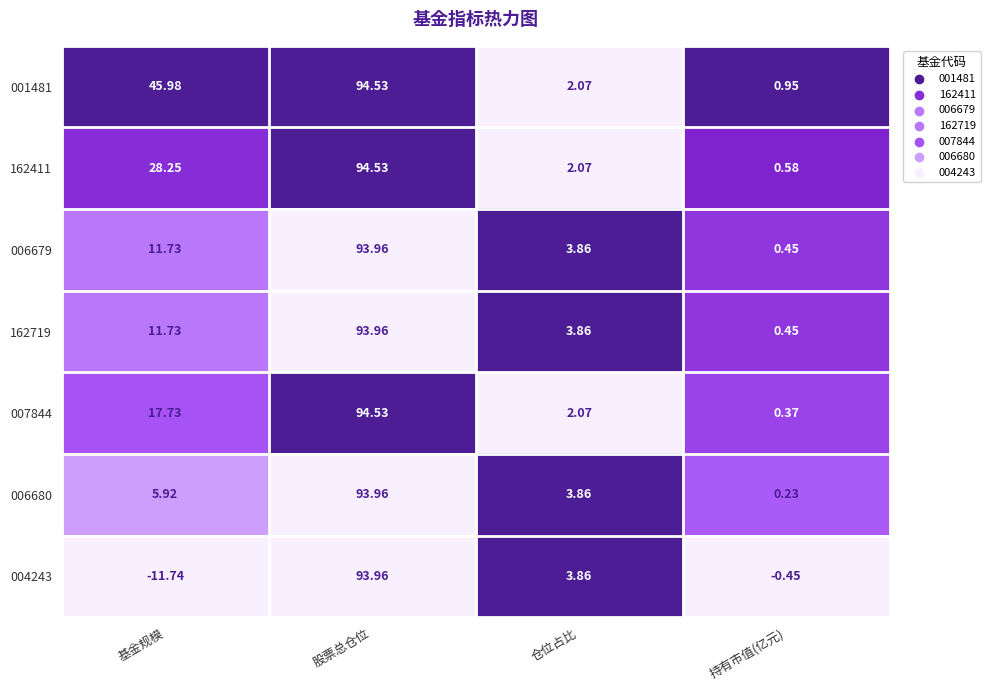

Is the value of 006679 at 基金规模 greater than the value of 006680 at 持有市值(亿元)?

Yes